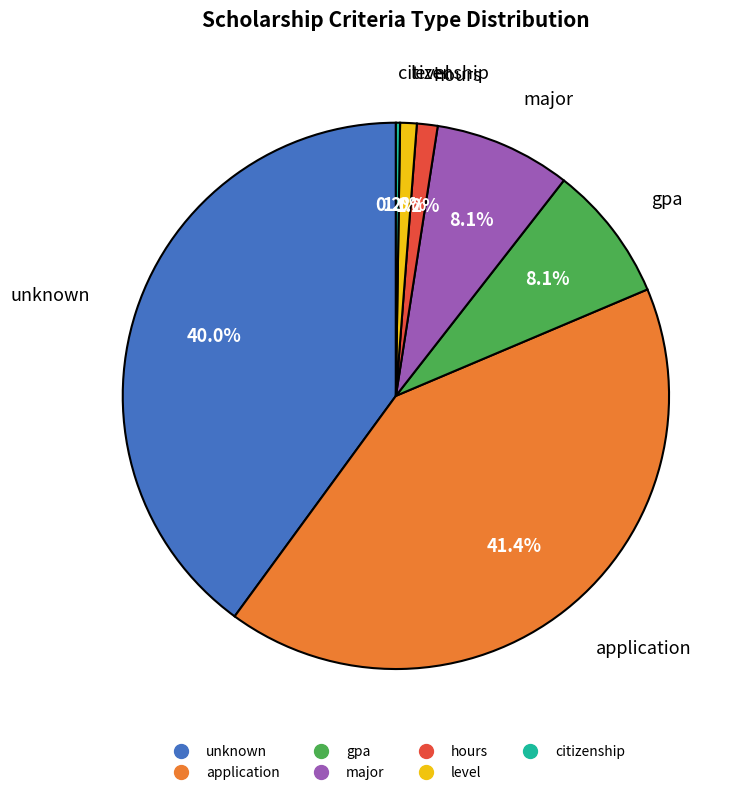

Which has a higher value, level or application?

application